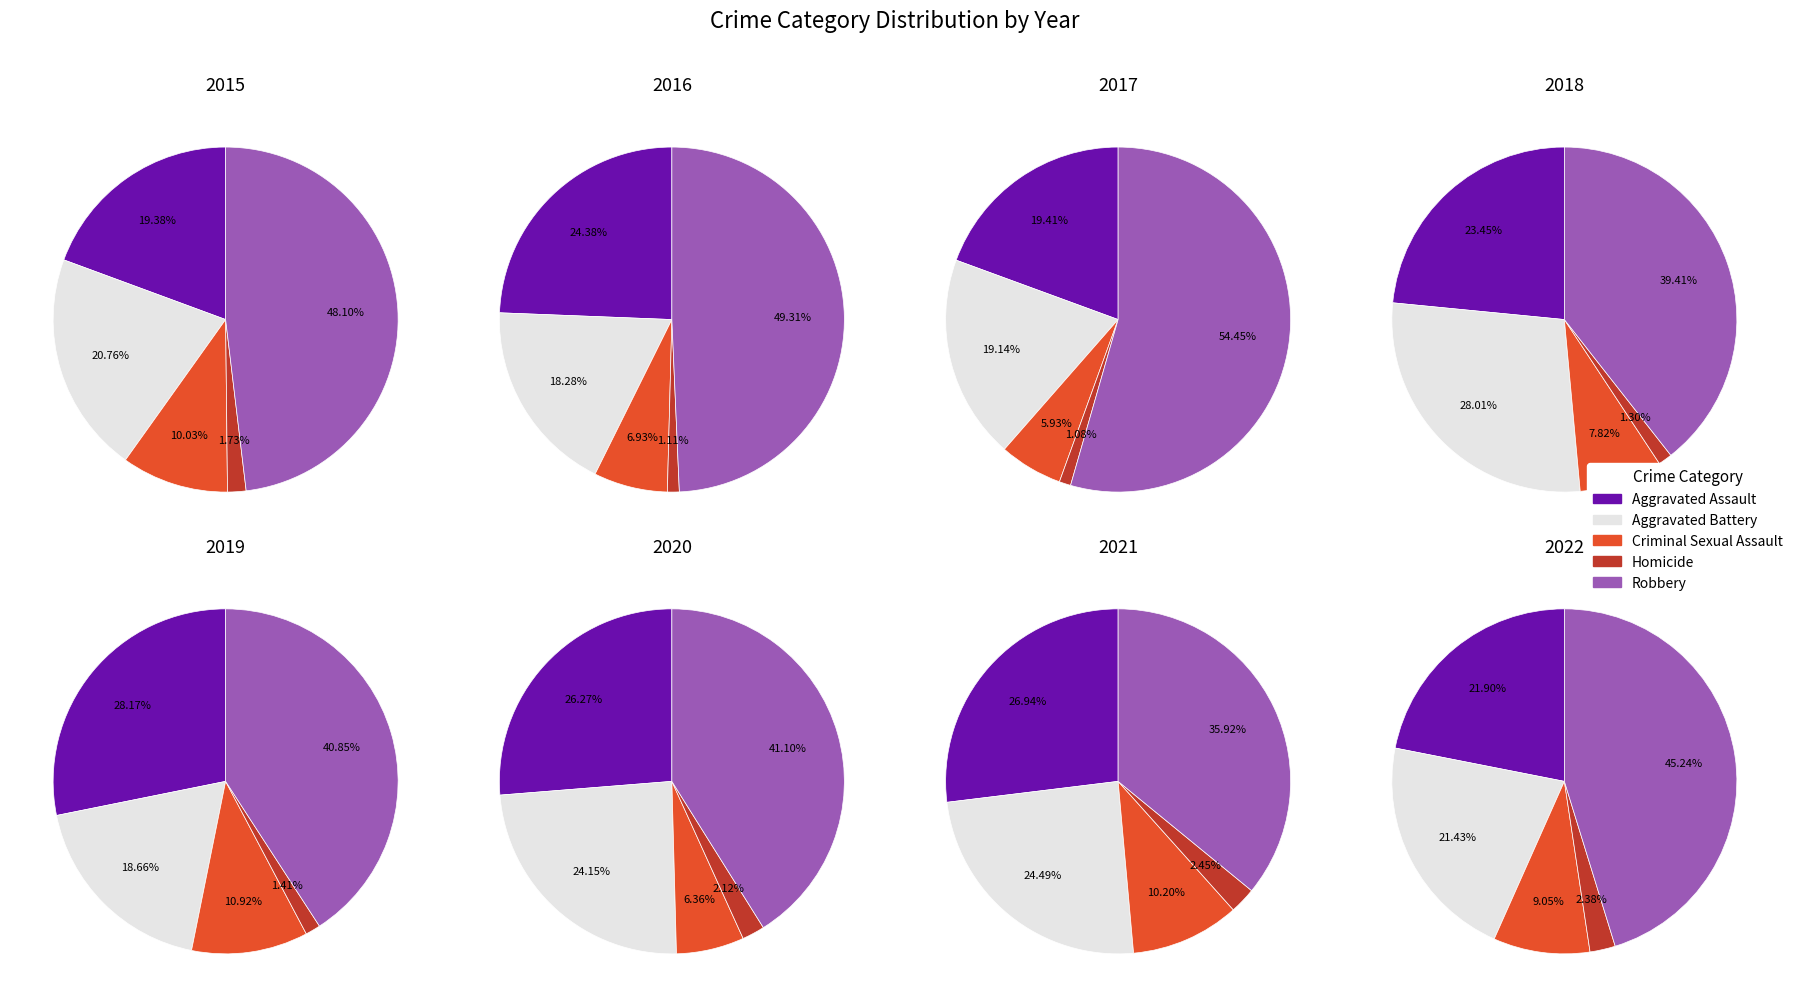

What is the smallest slice in the pie chart?

1